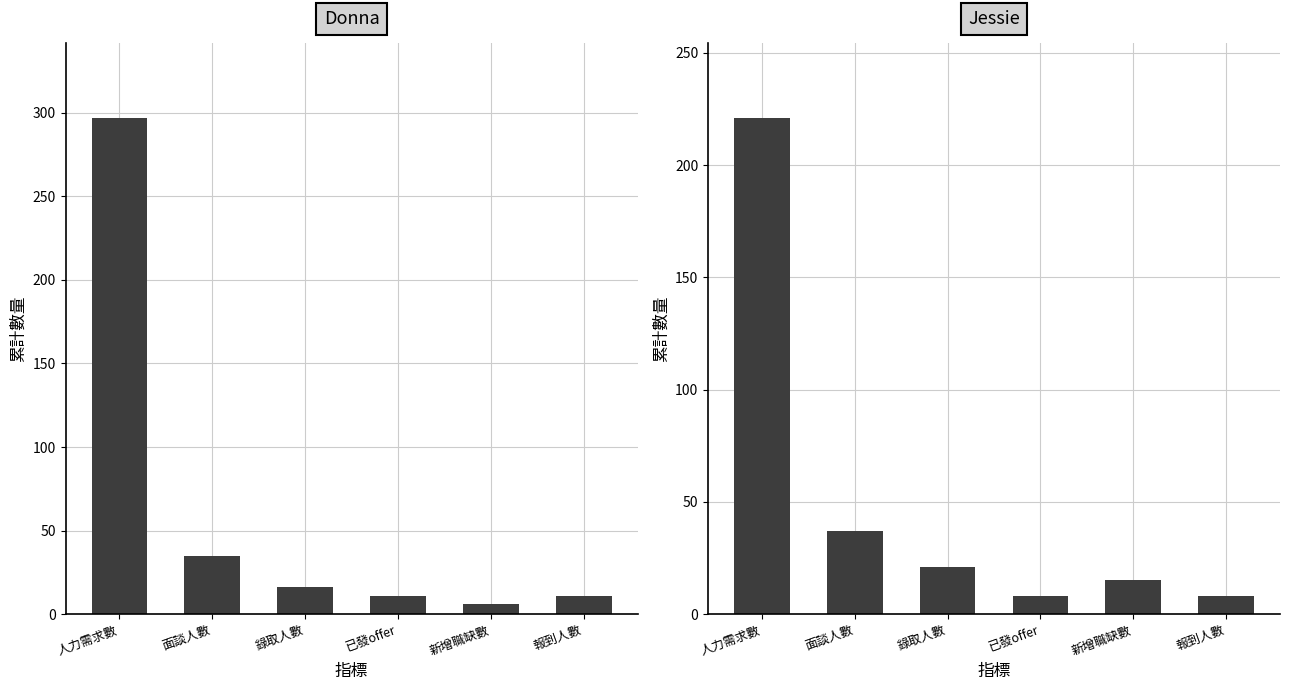

Where is Jessie nearest to the value 114?

面談人數